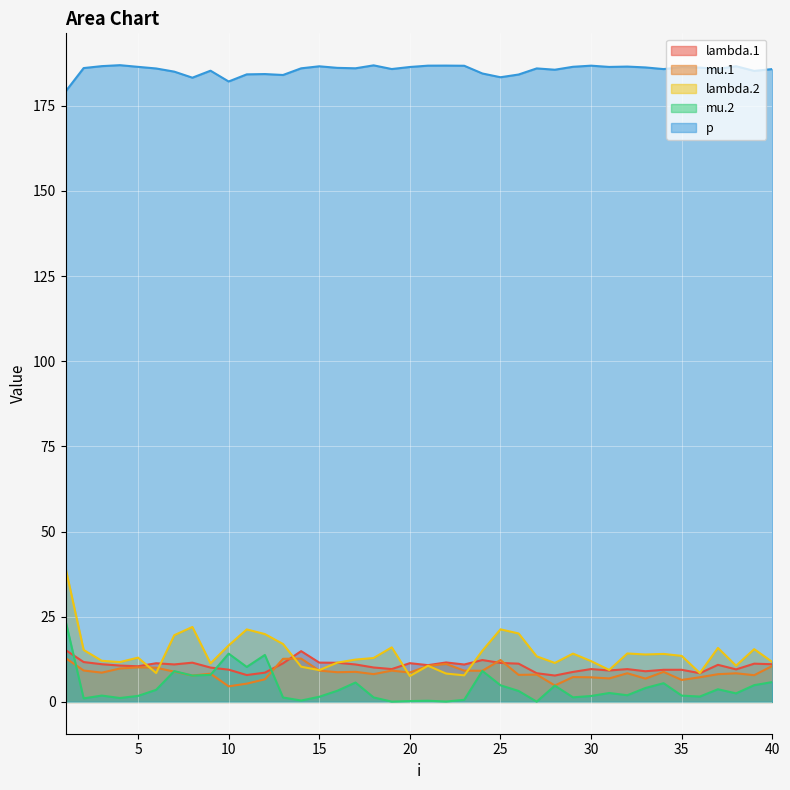

What is the highest value of the p series?

186.9